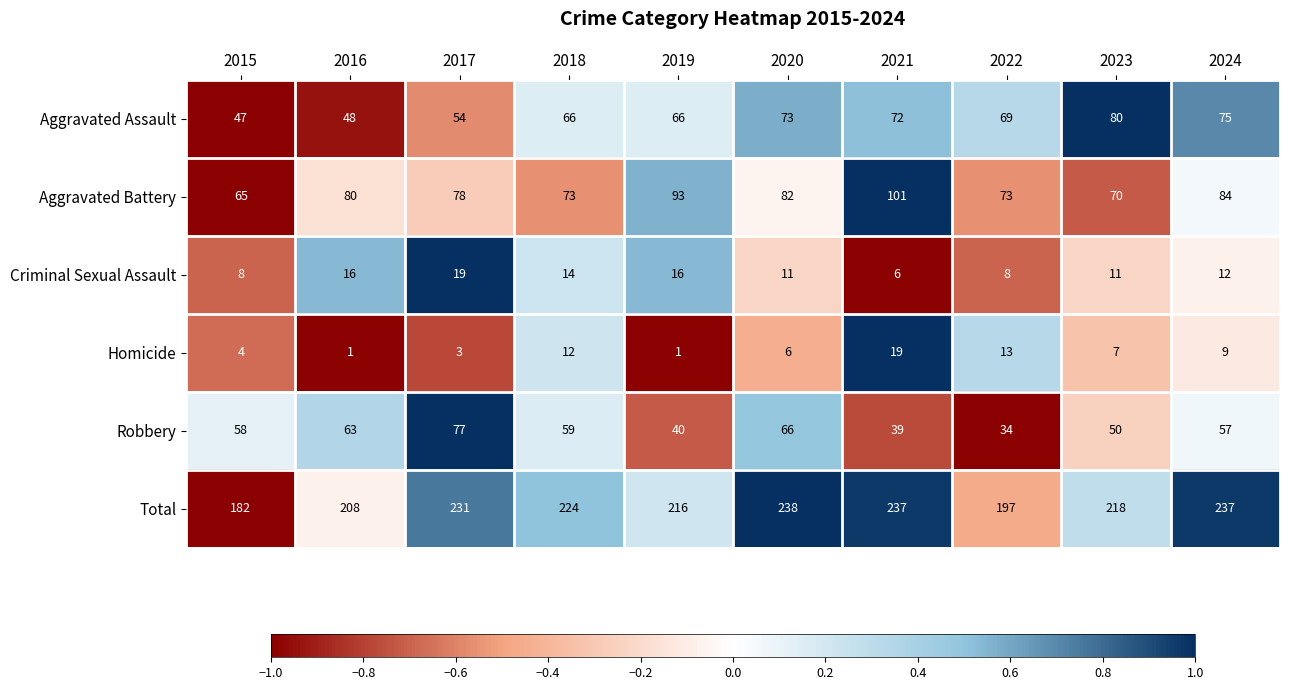

What is the average value of the Homicide series?

8